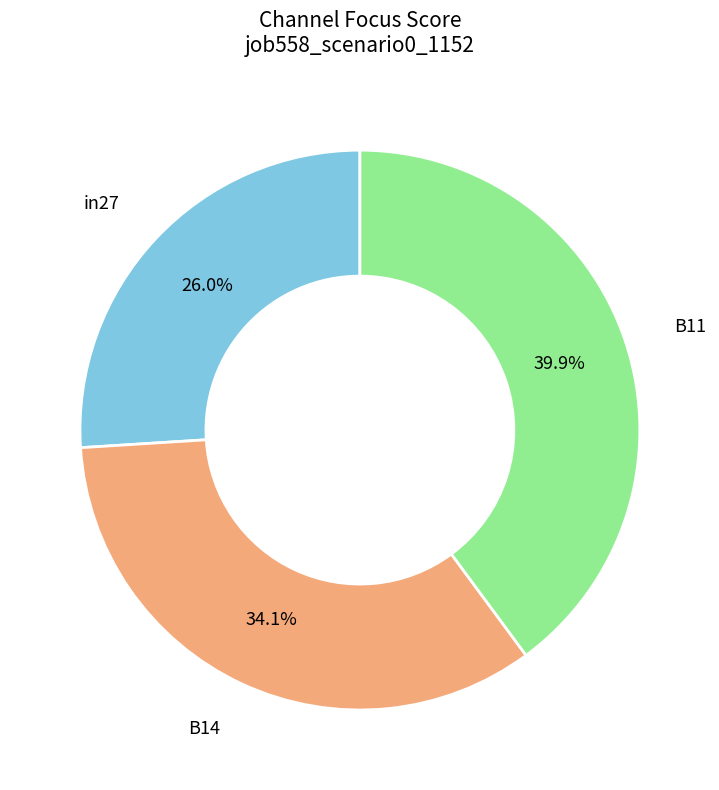

How many slices are in this pie chart?

3